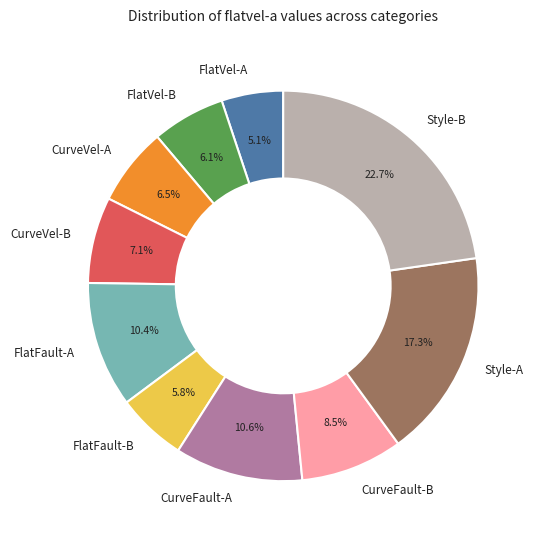

What percentage do FlatFault-A and Style-A together represent?

27.7%